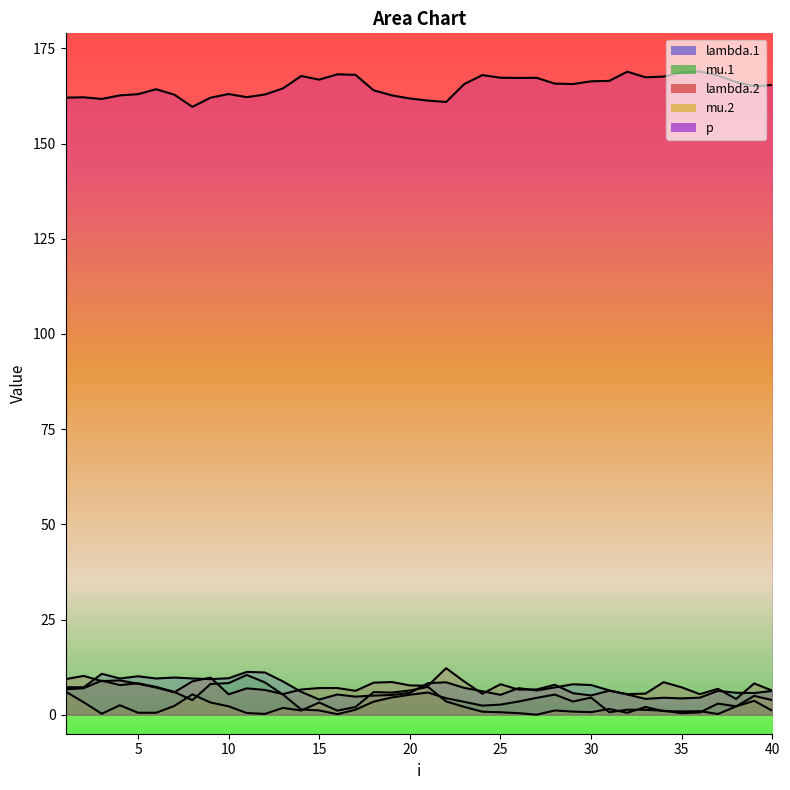

The lambda.1 series shows 4.3 at 8. True or false?

False